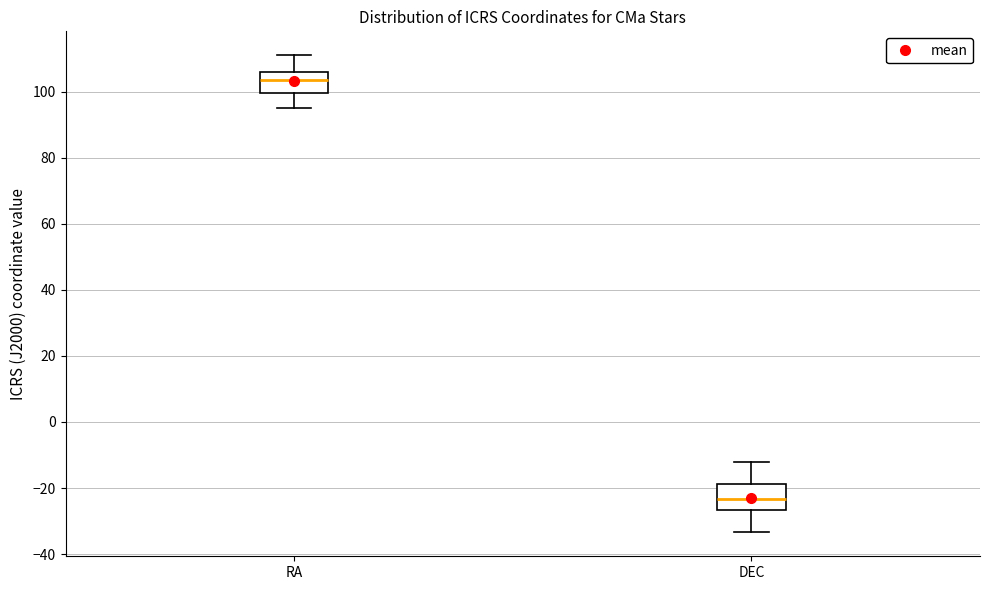

Reading left to right, read every box against the y-axis: the position of its median line, the range the box covers, and the ends of its whiskers. The values are not printed on the chart, so give them approximately, as read against the axis.

RA: median 104, box 100 to 106, whiskers 96 to 112
DEC: median -24, box -26 to -18, whiskers -34 to -12